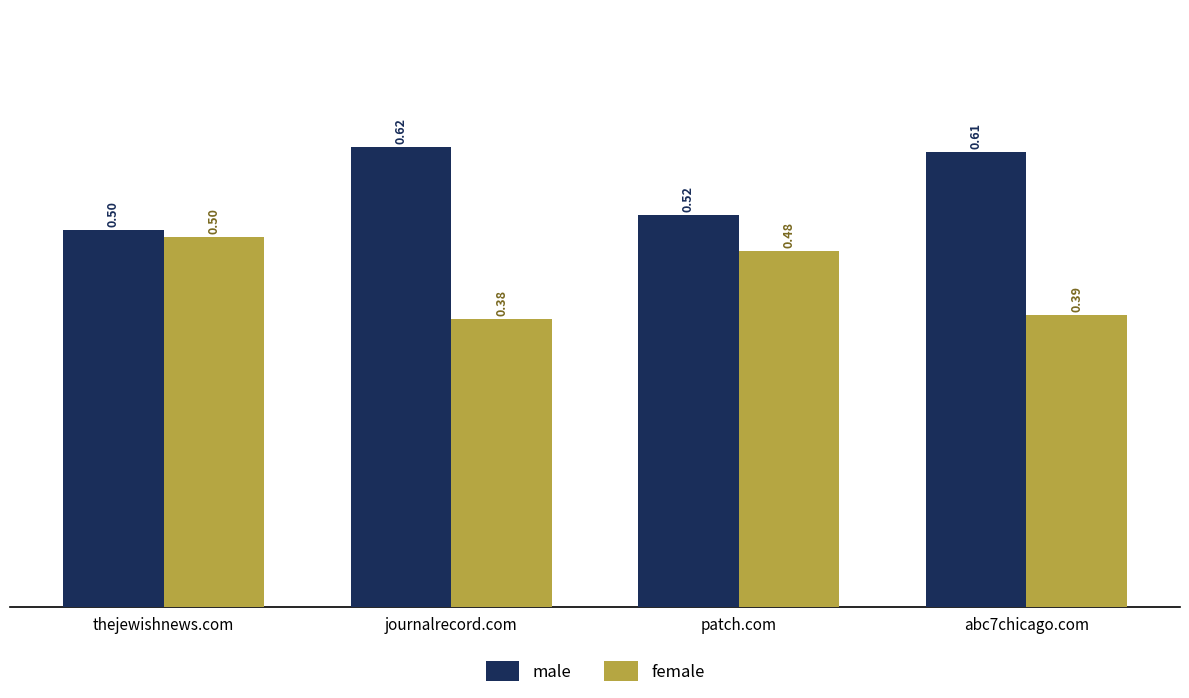

Where is female nearest to the value 0?

journalrecord.com